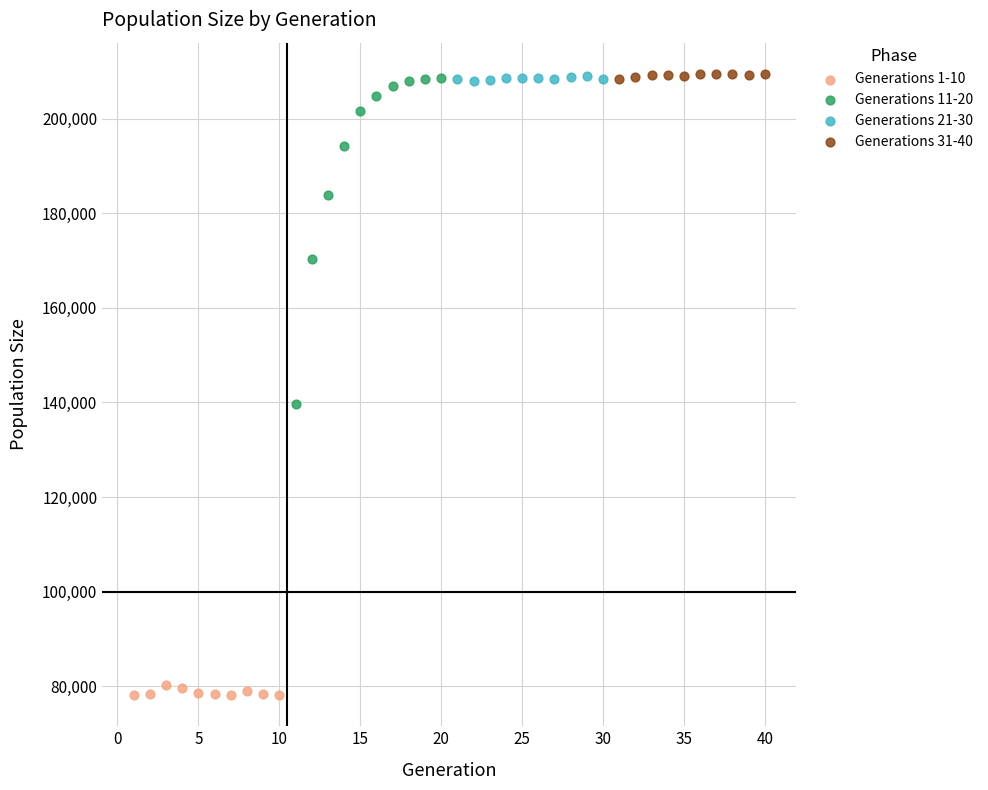

Which series reaches the minimum Y coordinate?

Generations 1-10